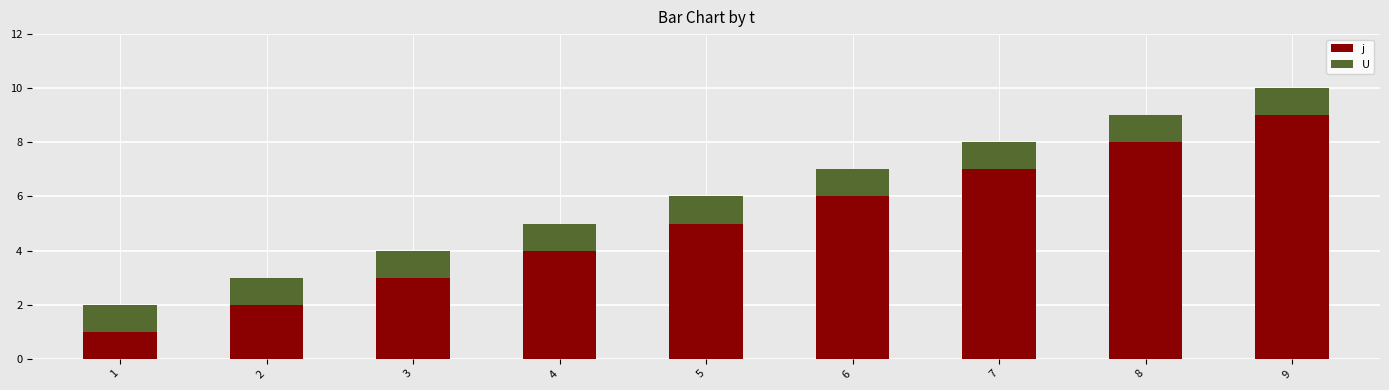

The value of j at 1 is 1. True or false?

True